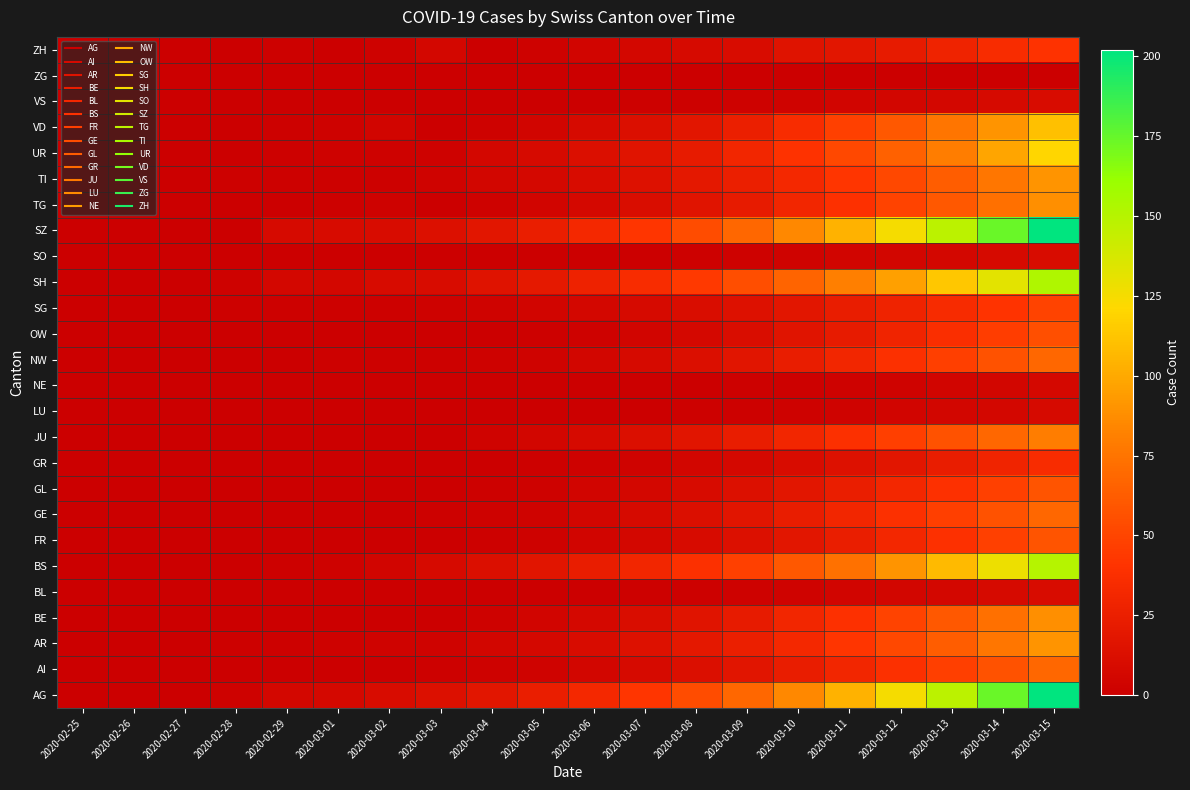

What is the spread (max minus min) of values at 2020-03-08?

54